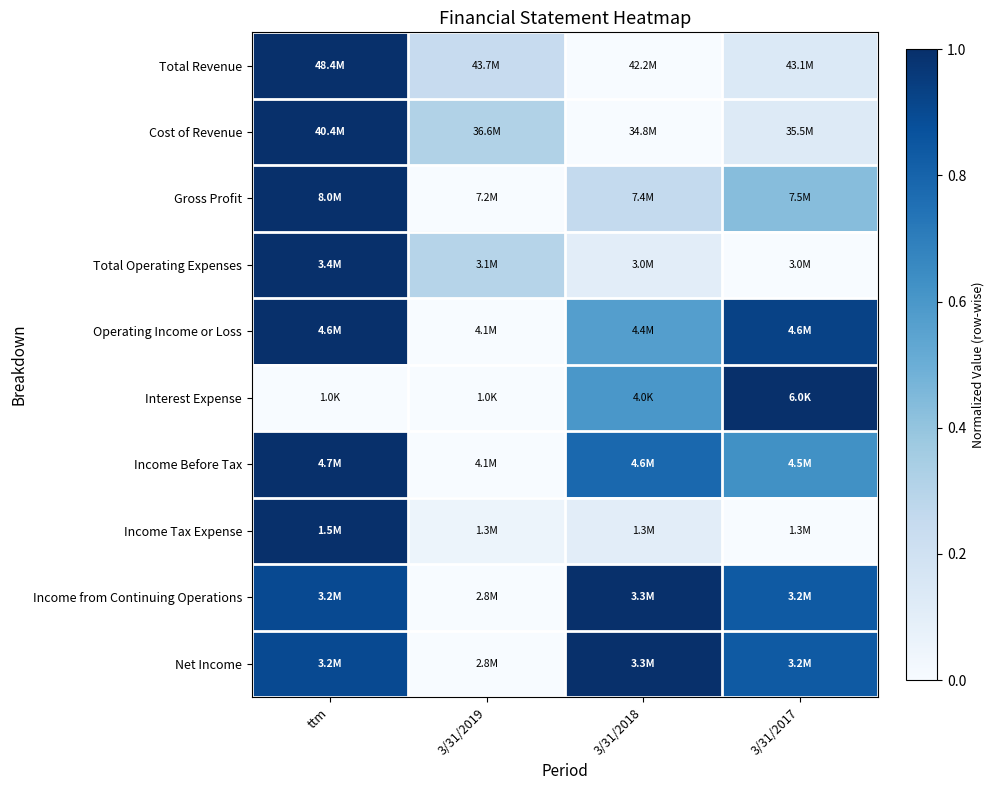

How many series are shown in this chart?

10